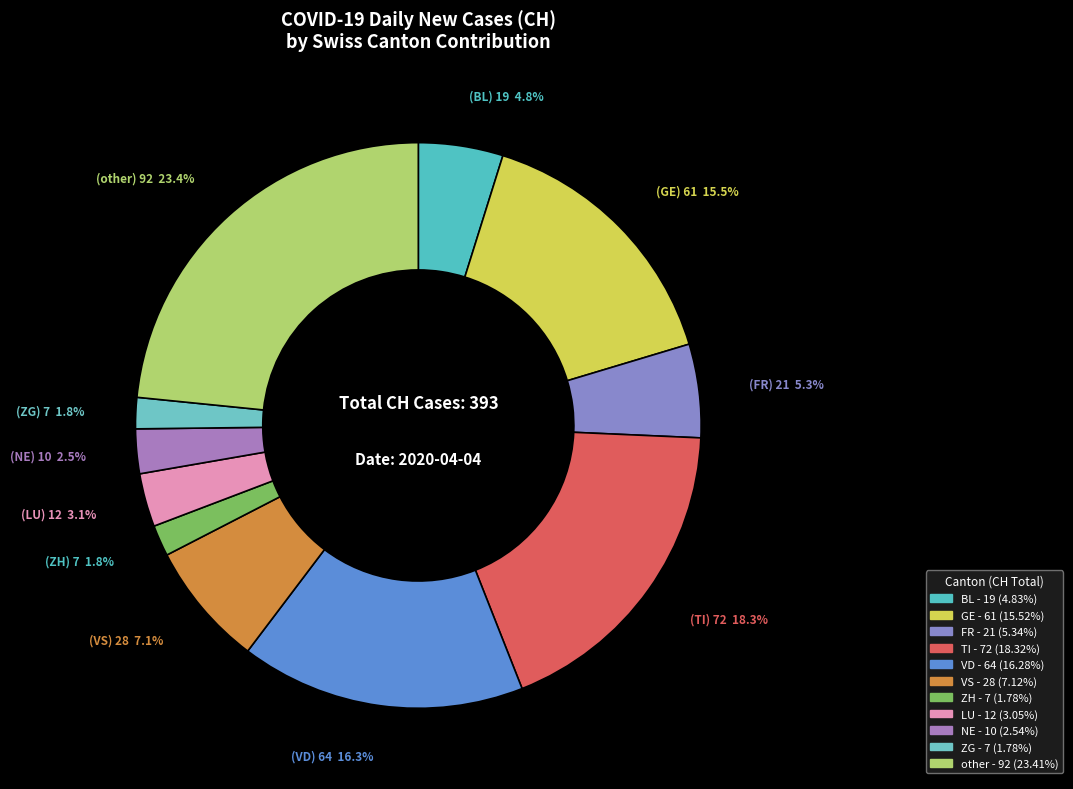

How many slices are in this pie chart?

11